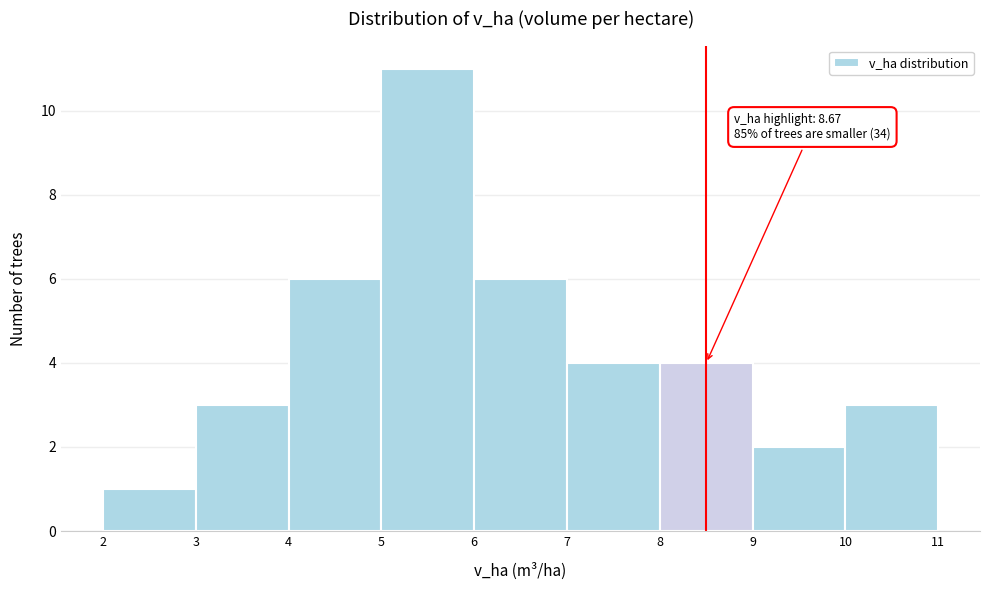

Over which range of the x-axis is the bar tallest?

5 to 6